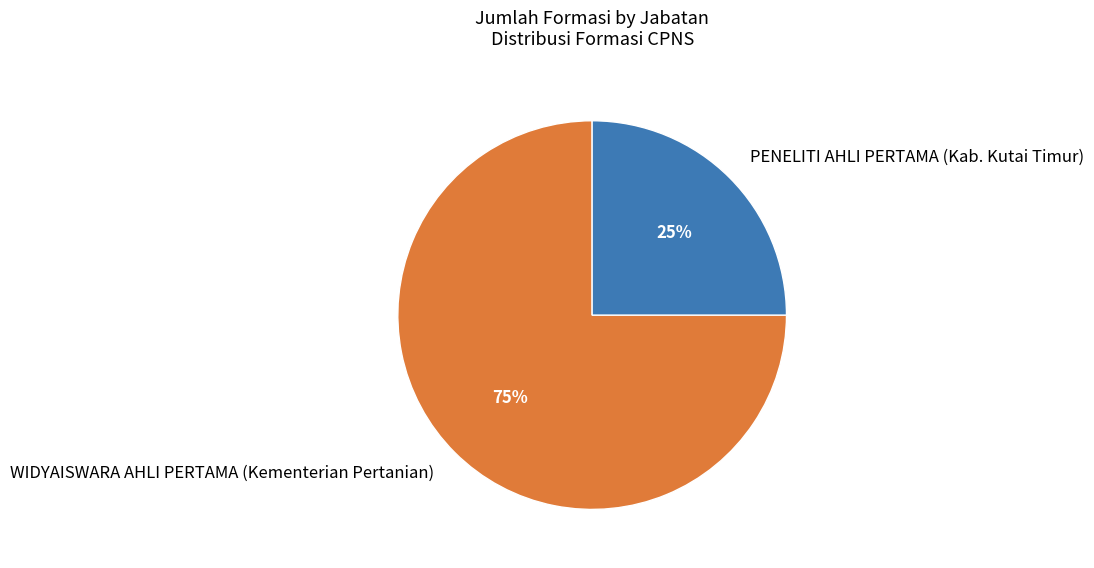

True or false: PENELITI AHLI PERTAMA (Kab. Kutai Timur) accounts for 25% of the total.

True